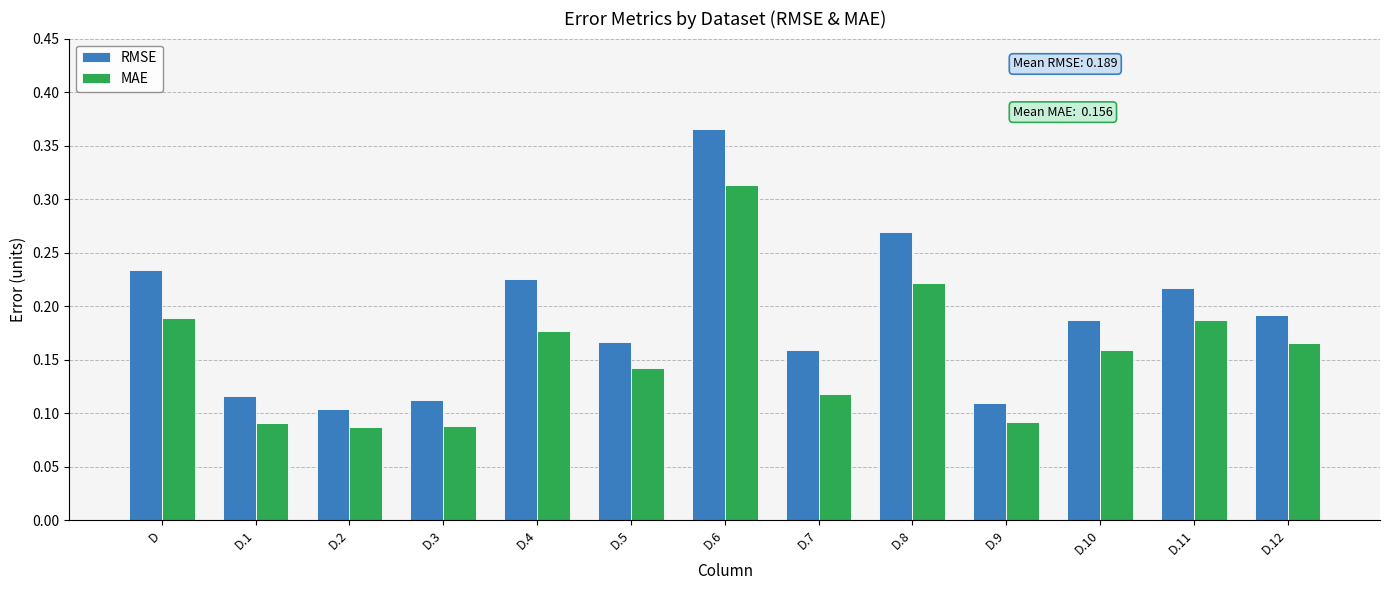

Which series changed the most between D.3 and D.6?

RMSE